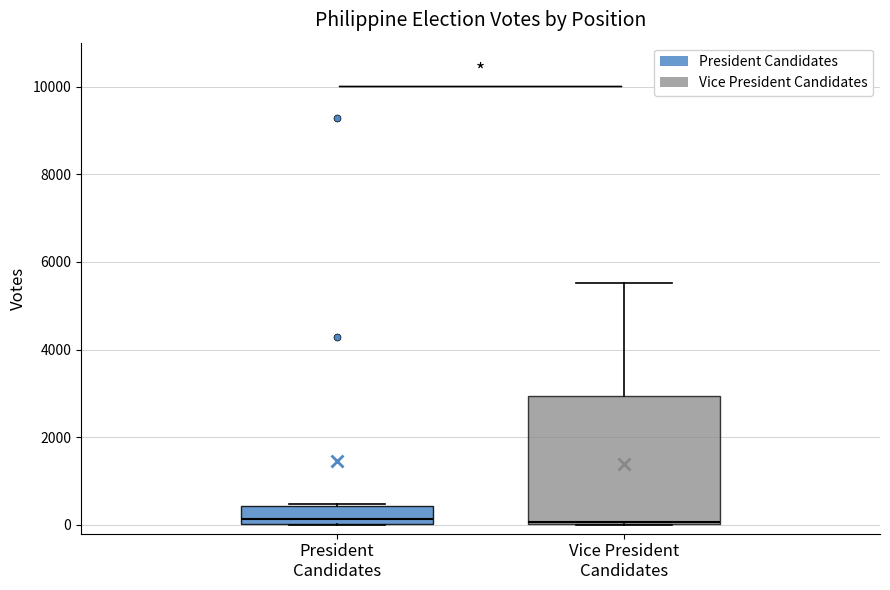

Where is the lower edge of the box for President Candidates on the y-axis? The values are not printed on the chart, so give them approximately, as read against the axis.

0